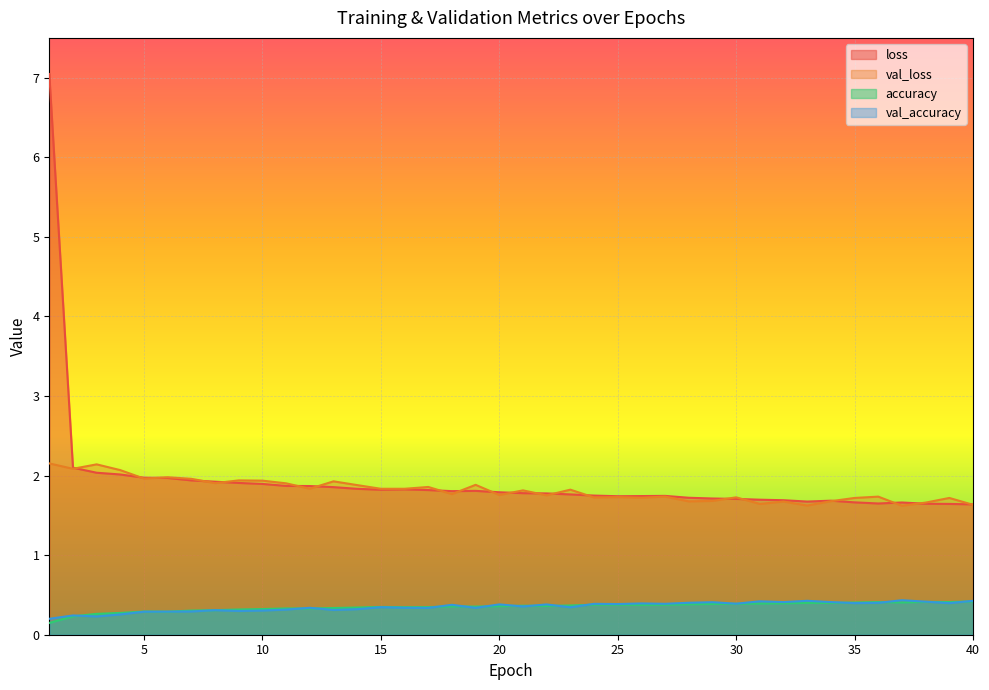

True or false: val_loss and accuracy cross at least once.

False